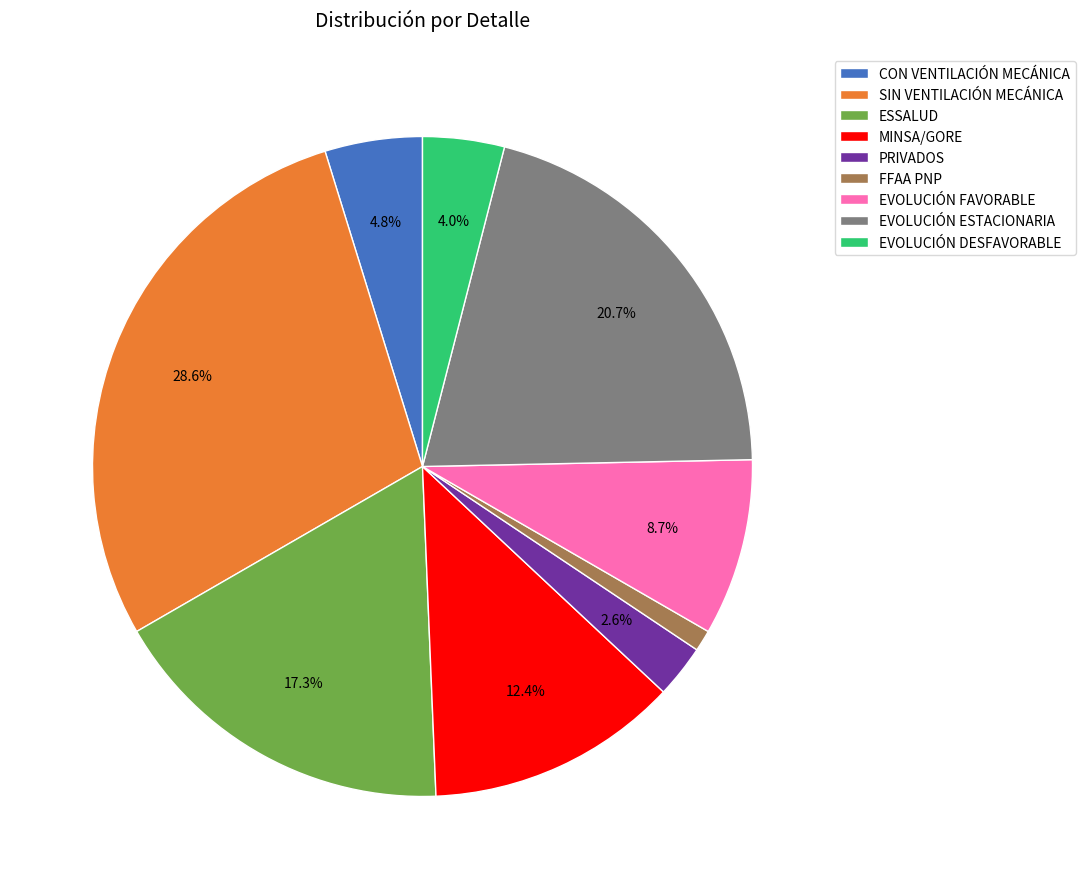

To the nearest percent, what portion does EVOLUCIÓN ESTACIONARIA represent?

21%